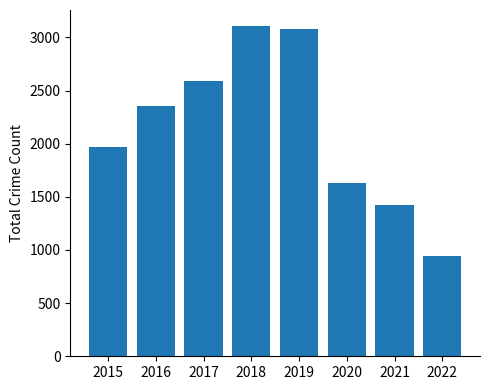

The value at 2016 is 2352. True or false?

True